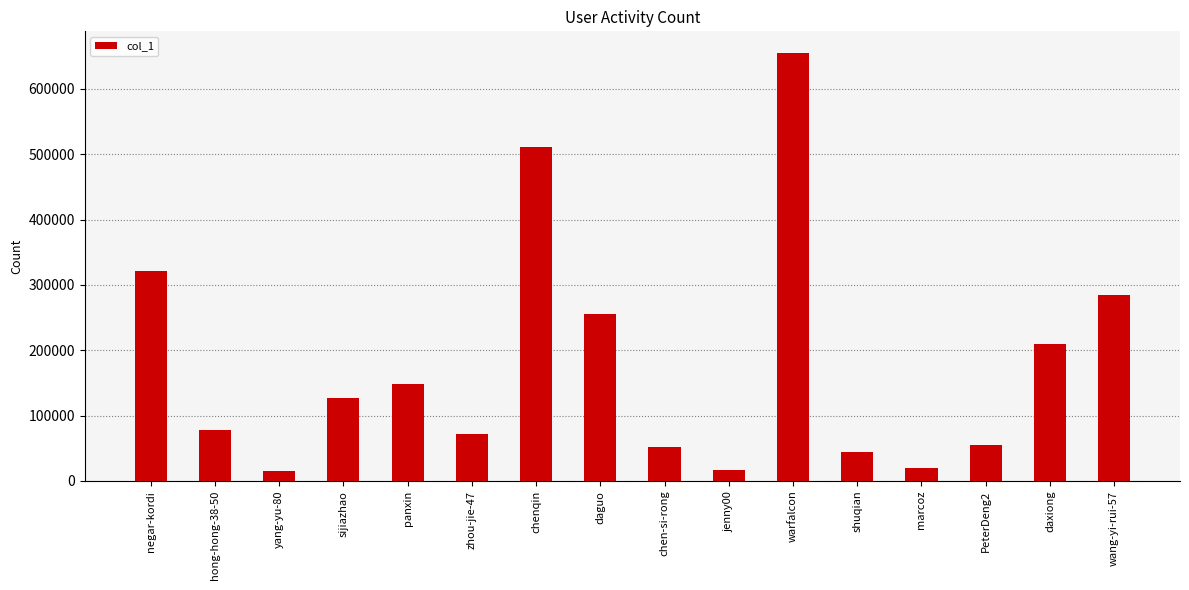

The value at negar-kordi is 422850. True or false?

False